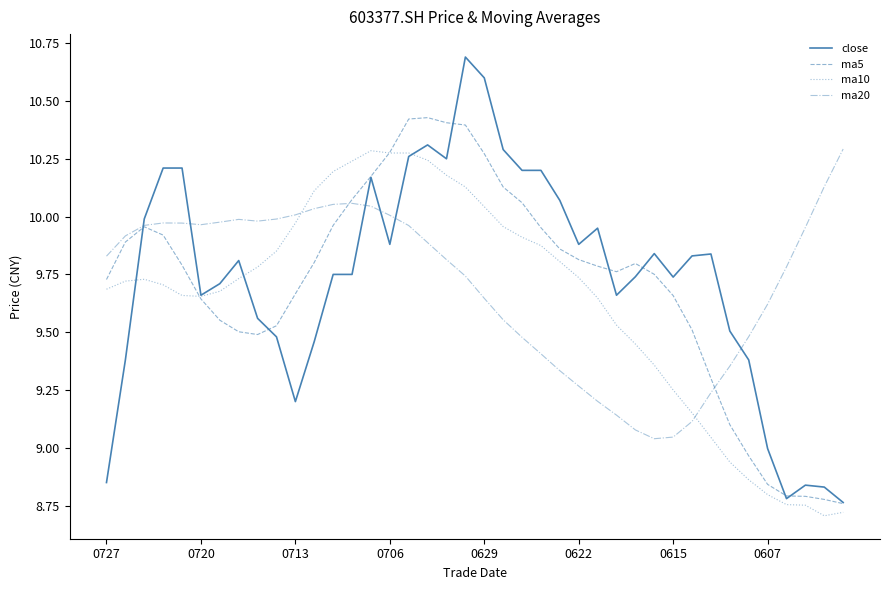

What is the greatest value displayed?

10.7